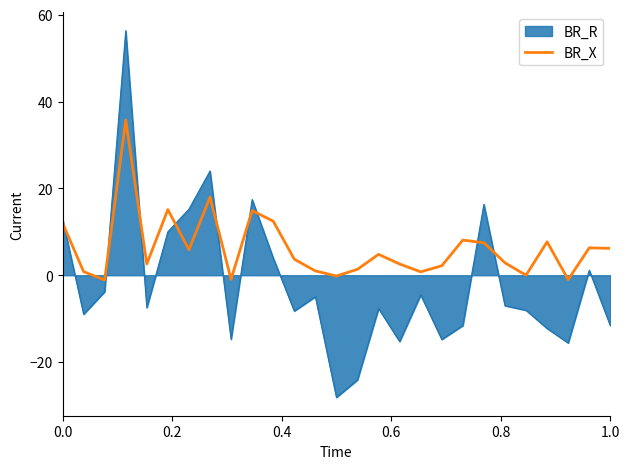

Rank the series by their maximum value, from lowest to highest.

BR_X, BR_R